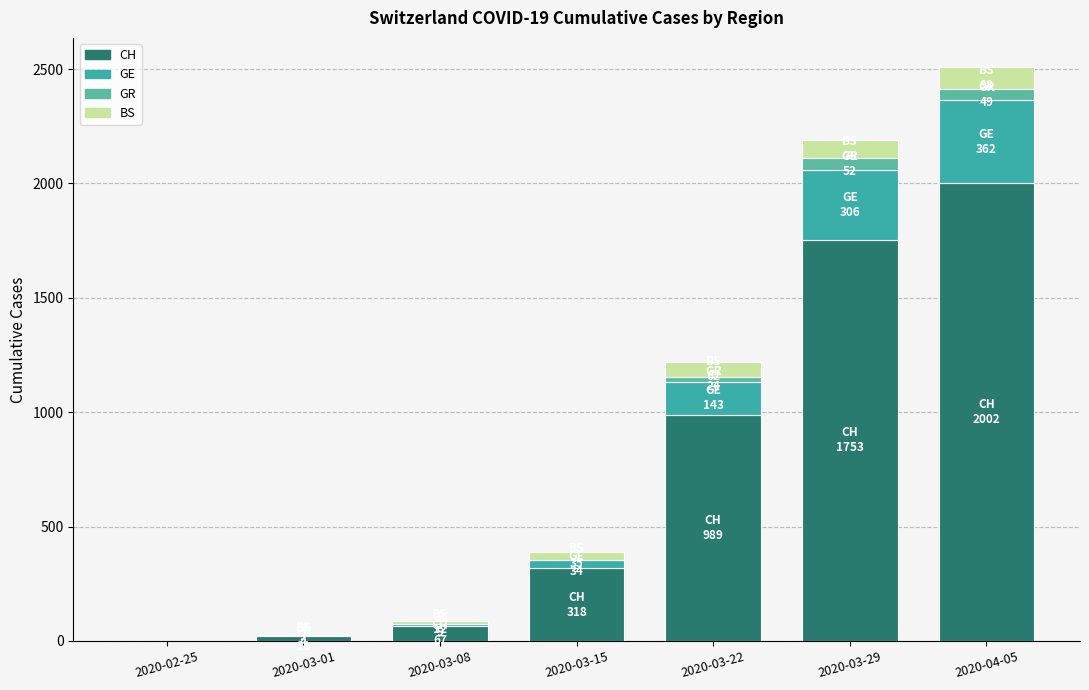

Are the bars horizontal?

No